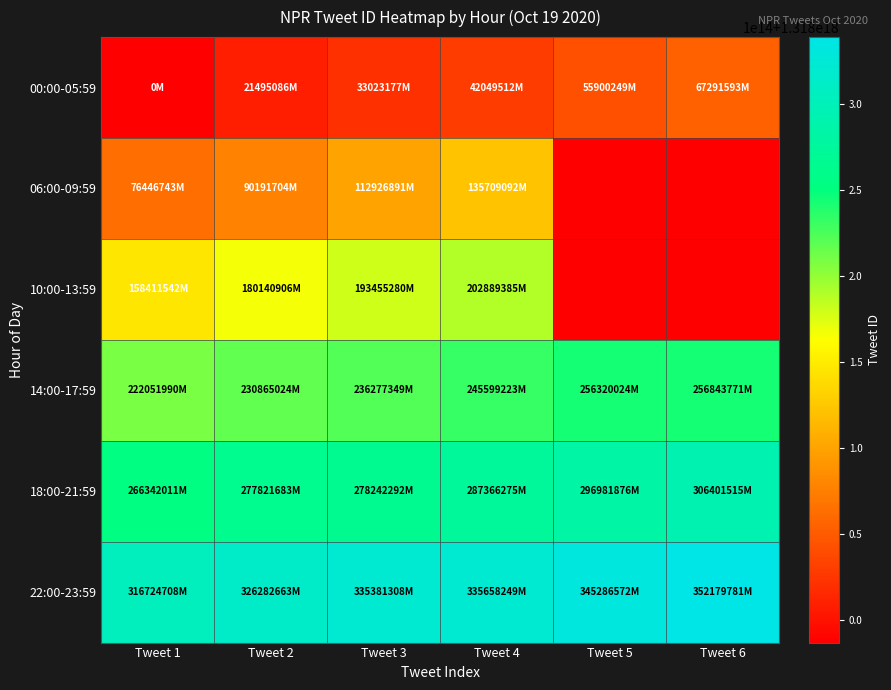

Reading right to left, transcribe all the data shown in this chart.

00:00-05:59: Tweet 6=1318053904937005056	Tweet 5=1318042513593241600	Tweet 4=1318028662856364032	Tweet 3=1318019636521242624	Tweet 2=1318008108430598144	Tweet 1=1317986613343997952
06:00-09:59: Tweet 6=0	Tweet 5=0	Tweet 4=1318122322436509696	Tweet 3=1318099540235386880	Tweet 2=1318076805048393728	Tweet 1=1318063060087721984
10:00-13:59: Tweet 6=0	Tweet 5=0	Tweet 4=1318189502729457664	Tweet 3=1318180068624052224	Tweet 2=1318166754250657792	Tweet 1=1318145024886976512
14:00-17:59: Tweet 6=1318243457115262976	Tweet 5=1318242933368344576	Tweet 4=1318232212567883776	Tweet 3=1318222890693775360	Tweet 2=1318217478368055296	Tweet 1=1318208665334255616
18:00-21:59: Tweet 6=1318293014859698176	Tweet 5=1318283595220398080	Tweet 4=1318273979619168256	Tweet 3=1318264855636344832	Tweet 2=1318264435027435520	Tweet 1=1318252955355709440
22:00-23:59: Tweet 6=1318338793125122048	Tweet 5=1318331899916505088	Tweet 4=1318322271593943040	Tweet 3=1318321994652405760	Tweet 2=1318312896007442432	Tweet 1=1318303338052669440